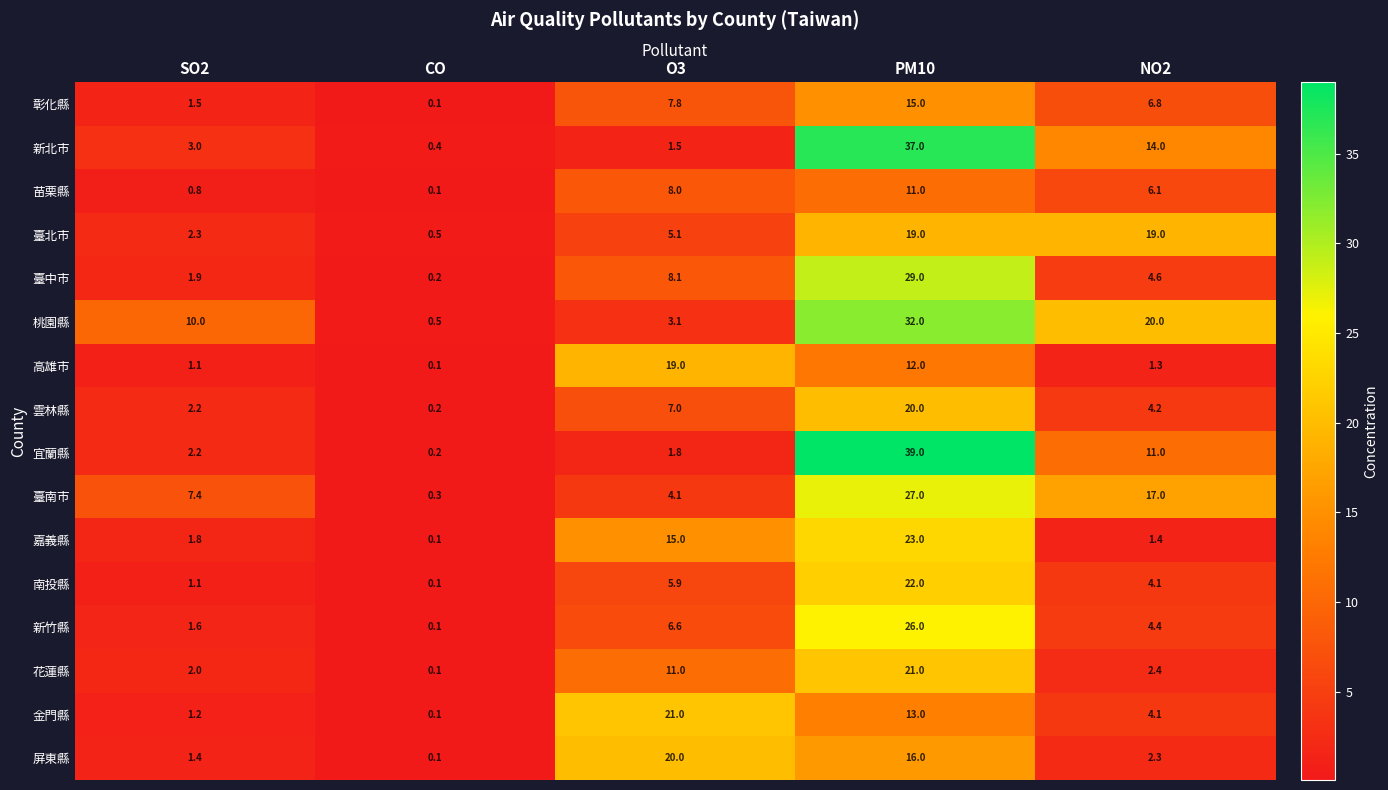

Which category has the highest value in the 雲林縣 series?

PM10